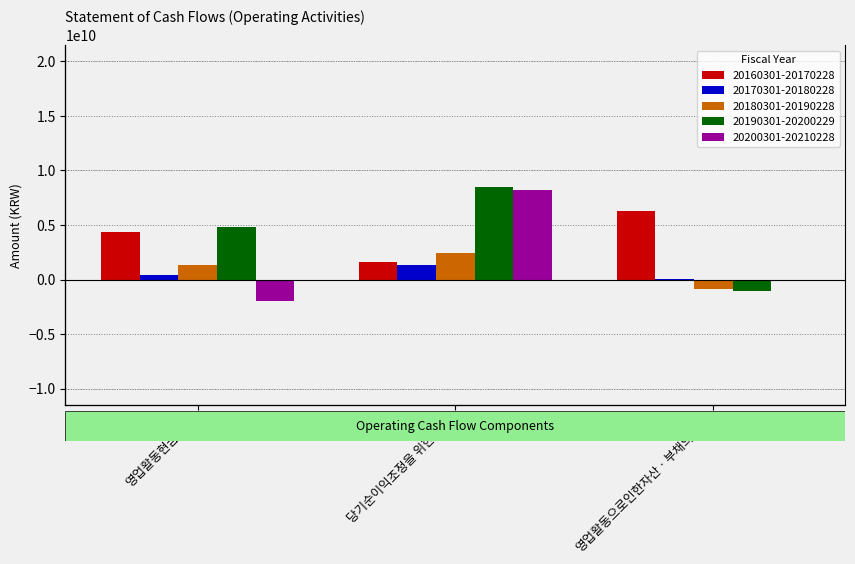

Reading right to left, list all the values displayed in this chart.

20160301-20170228: 영업활동으로인한자산ㆍ부채의변동=6313533495	당기순이익조정을 위한 가감=1632432590	영업활동현금흐름=4336504896
20170301-20180228: 영업활동으로인한자산ㆍ부채의변동=7135928	당기순이익조정을 위한 가감=1362750967	영업활동현금흐름=370243311
20180301-20190228: 영업활동으로인한자산ㆍ부채의변동=-869212406	당기순이익조정을 위한 가감=2411393538	영업활동현금흐름=1308604361
20190301-20200229: 영업활동으로인한자산ㆍ부채의변동=-1031026962	당기순이익조정을 위한 가감=8466837972	영업활동현금흐름=4810599061
20200301-20210228: 영업활동으로인한자산ㆍ부채의변동=-117501813	당기순이익조정을 위한 가감=8237927143	영업활동현금흐름=-1935949207